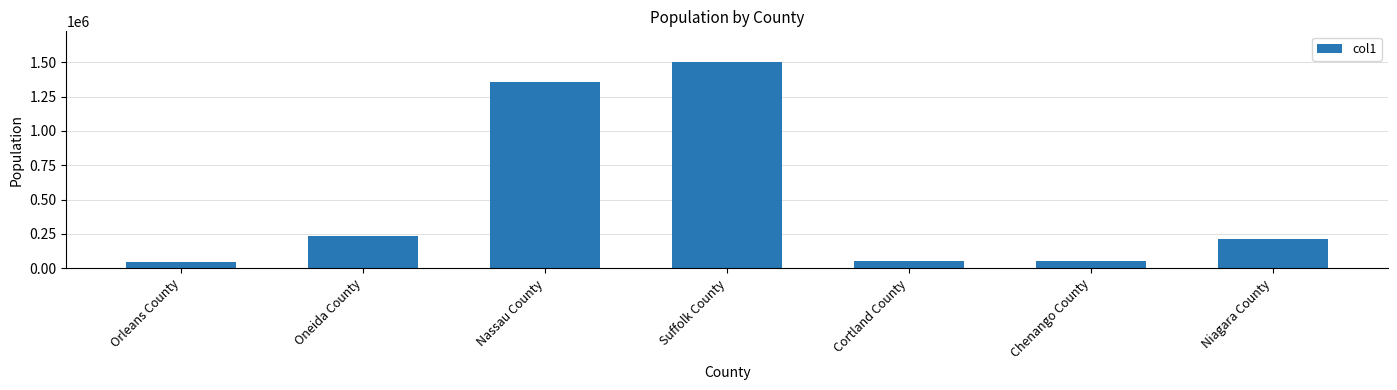

What is the label of the 3rd bar from the right?

Cortland County